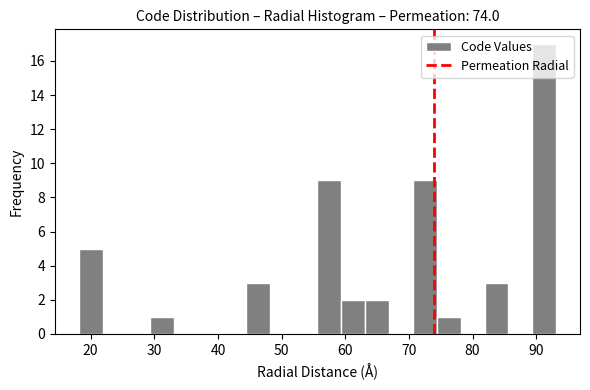

Around what value on the x-axis is the tallest bar? Give the approximate position of its centre, as read against the axis.

91